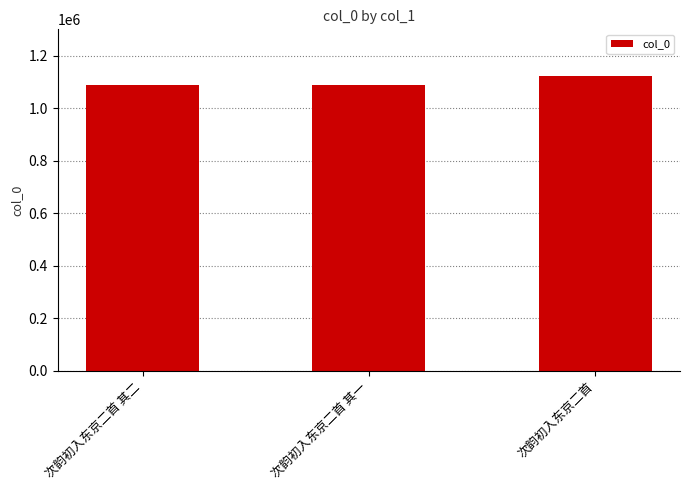

Which category has the highest value across all series?

次韵初入东京二首